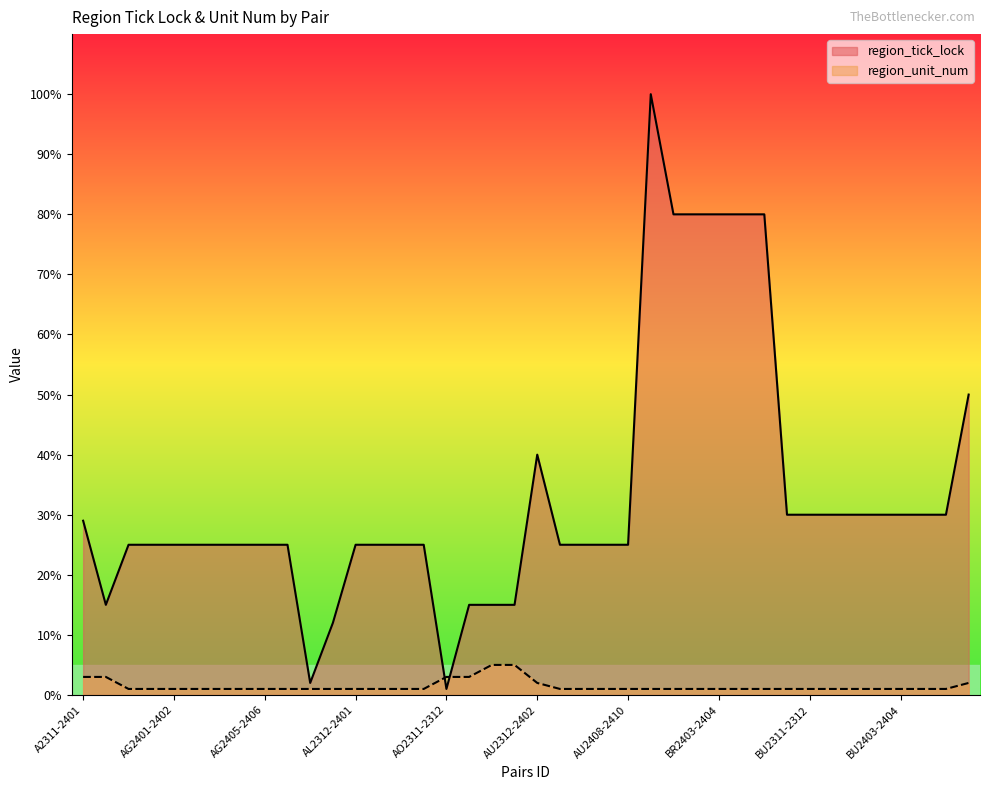

What is the label of the 8th point from the left?

AG2404-2405